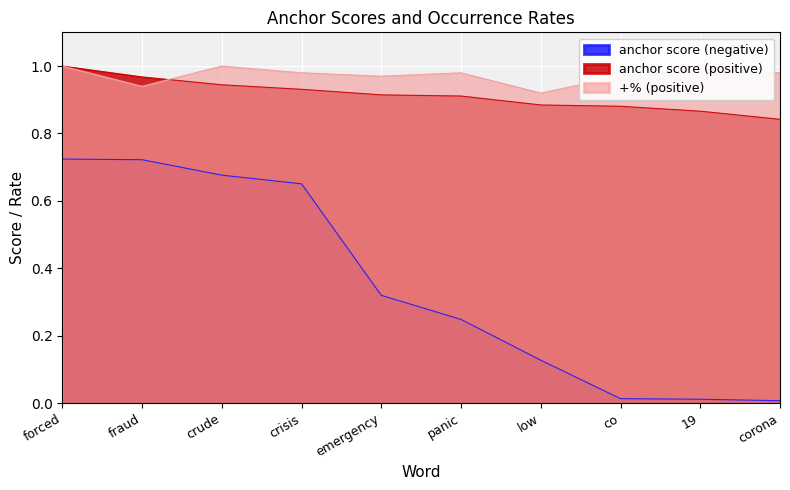

True or false: +% (positive) and anchor score (positive) intersect in this chart.

True